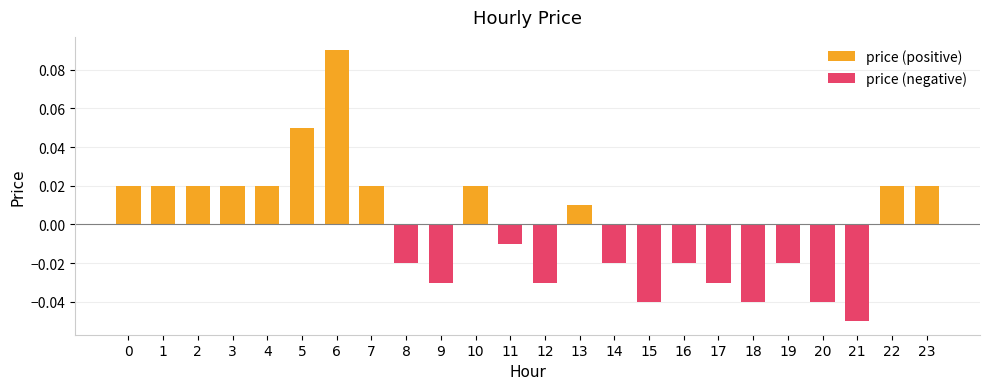

List the series in order of their overall mean, lowest first.

price (negative), price (positive)